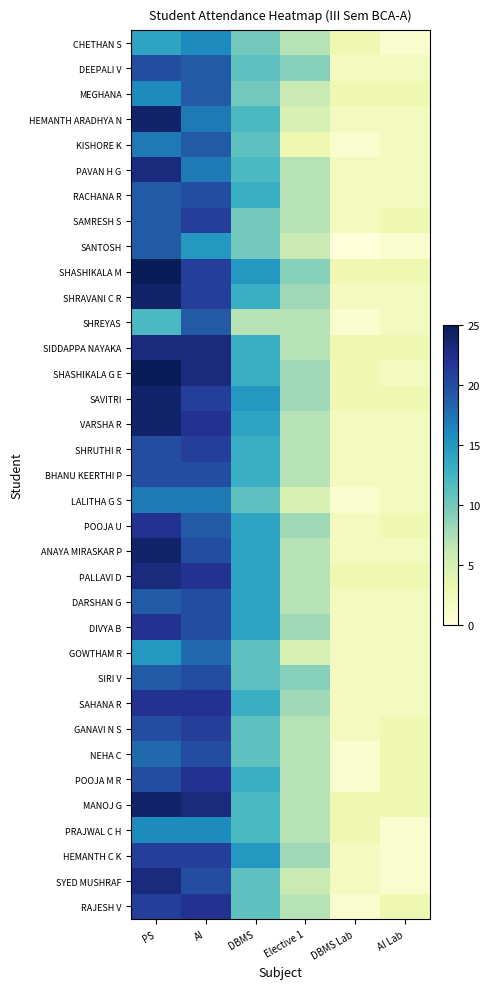

At which category is the sum across all series the highest?

PS